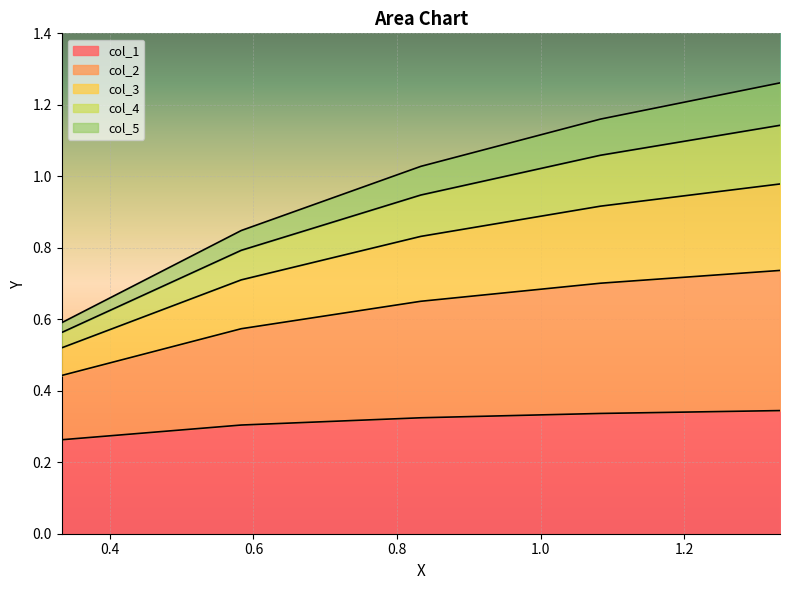

Between 1.333 and 0.583, which is larger?

1.333